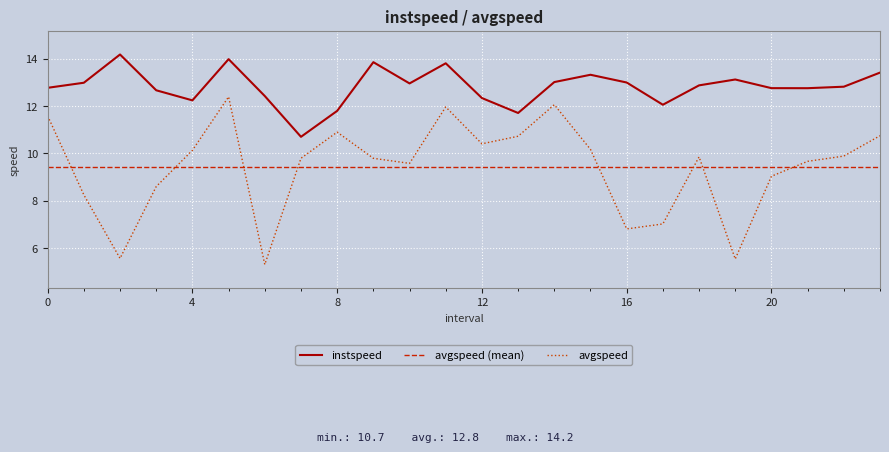

What is the average value of the instspeed series?

12.8